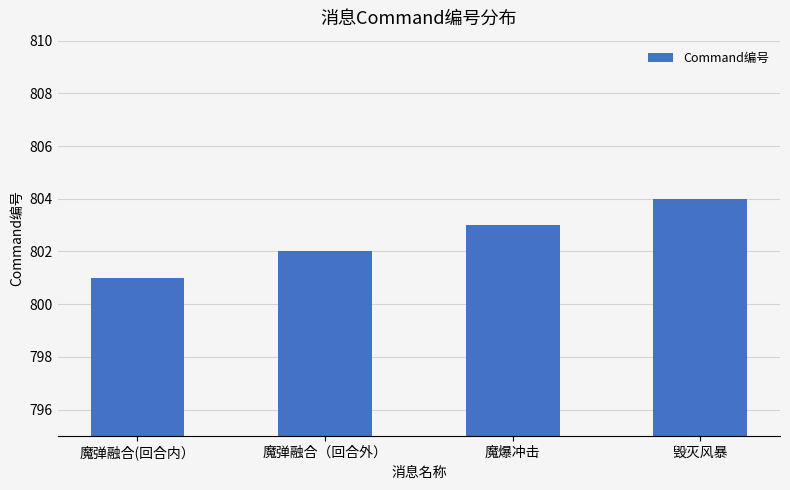

Are the bars horizontal?

No